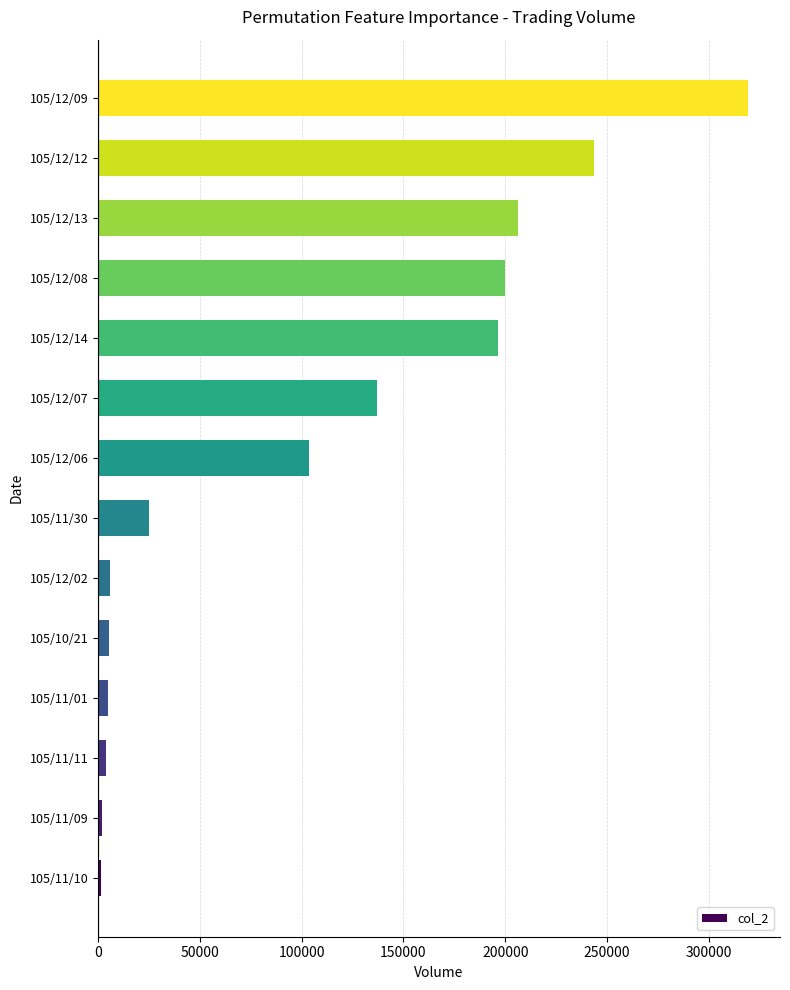

What is the ratio of the value at 105/12/09 to the value at 105/12/08?

1.6